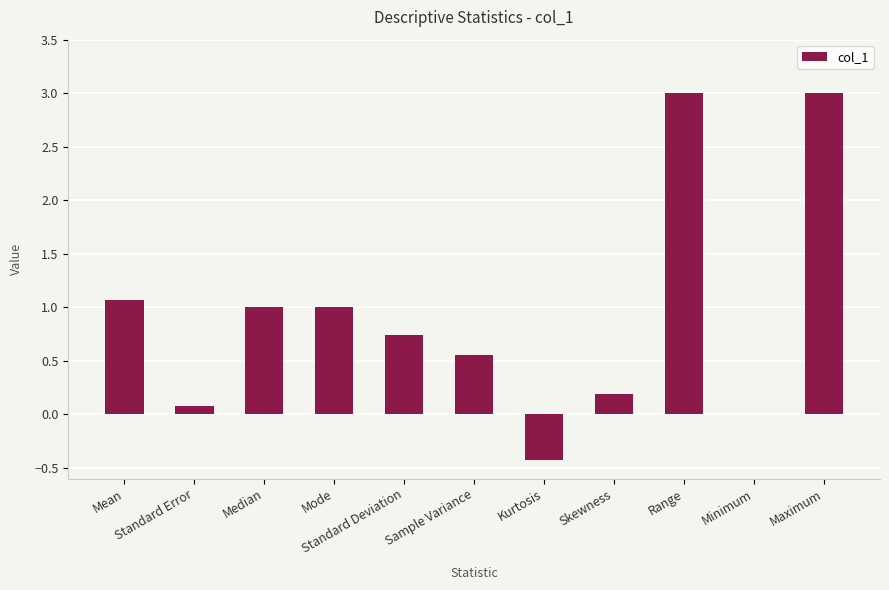

Are the bars horizontal?

No